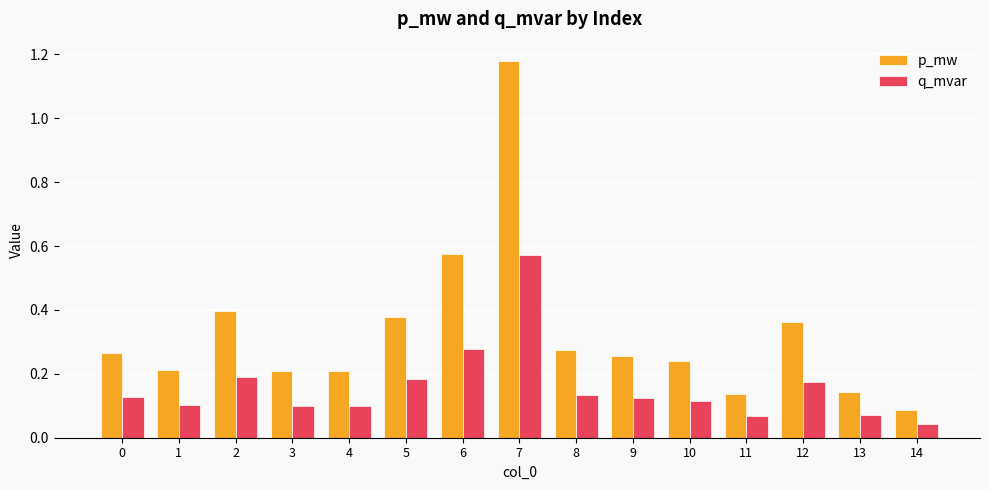

At which category does the chart reach its peak across all series?

7